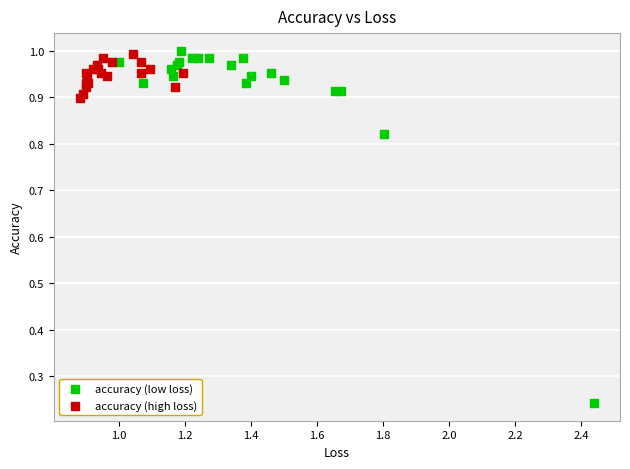

Which series contains the lowest Y value?

accuracy (low loss)